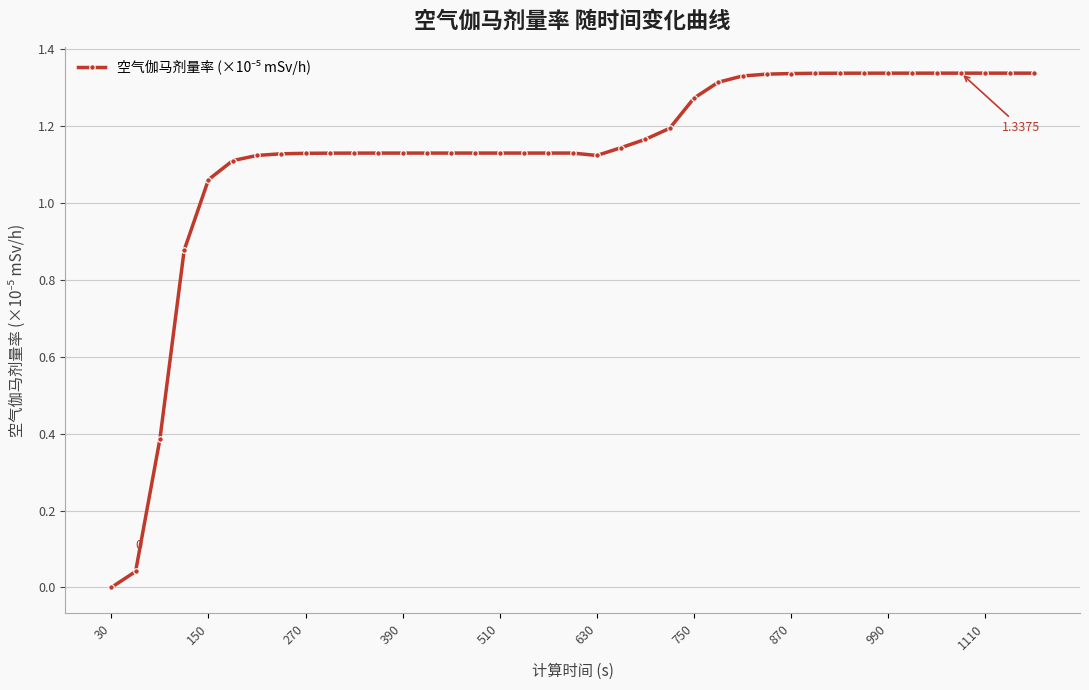

What is the sum of all values?

43.9